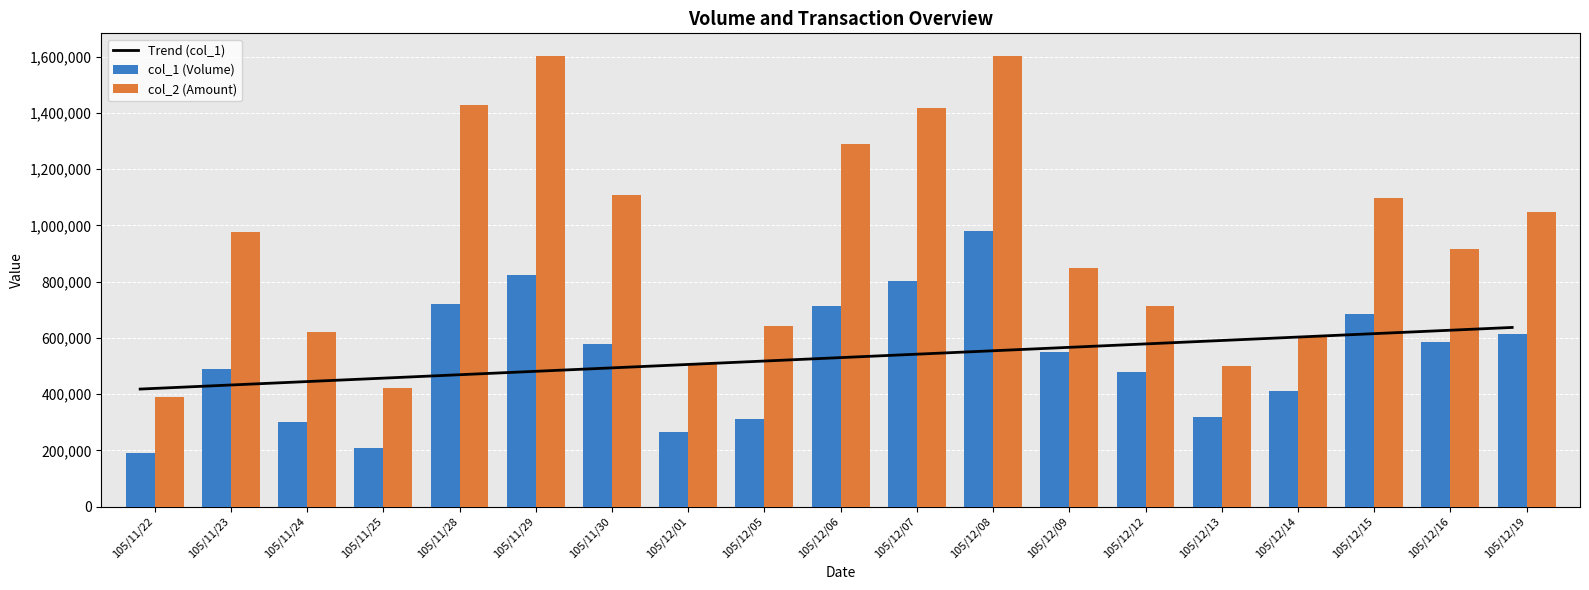

How many categories are shown in the chart?

19